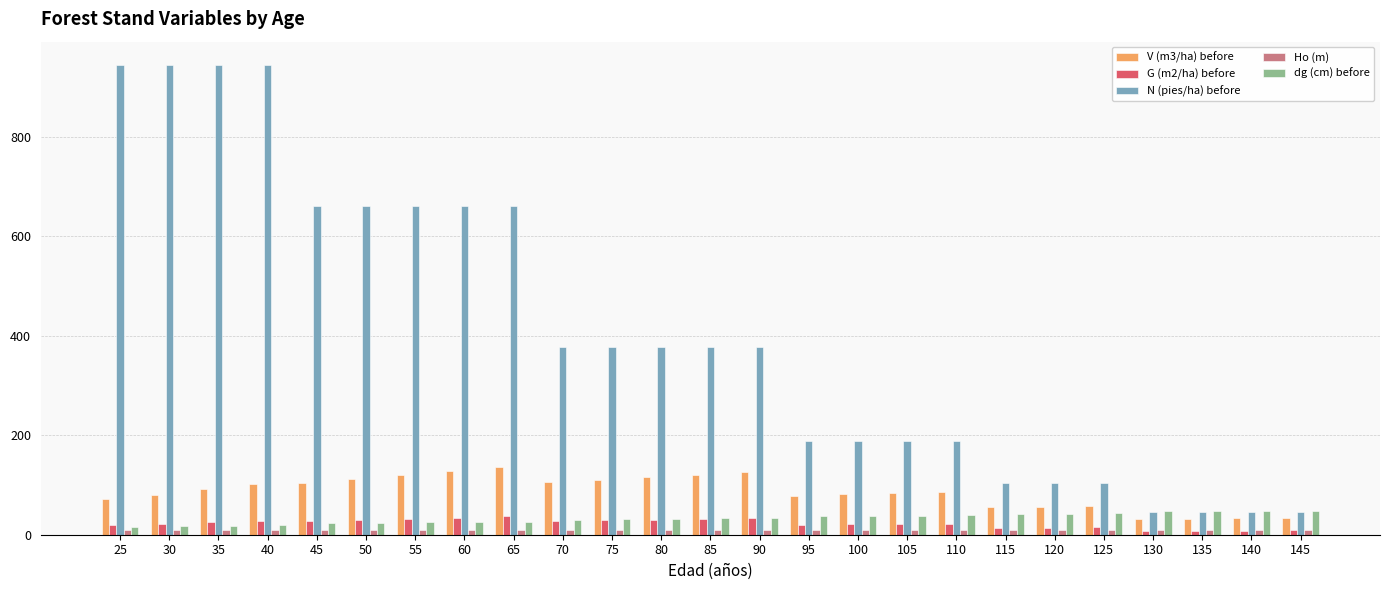

Which series has the largest total across all categories?

N (pies/ha) before